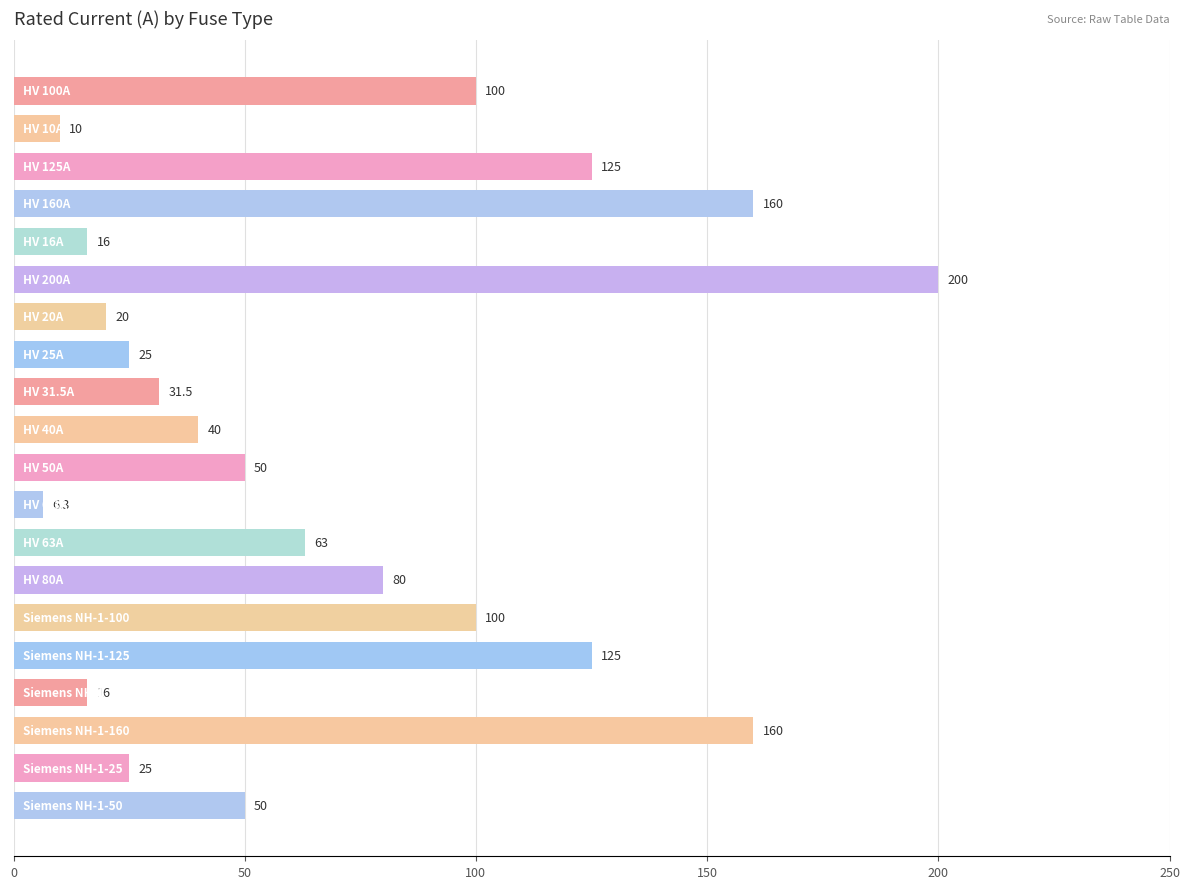

What is the value of the 3rd bar from the top?

125.0